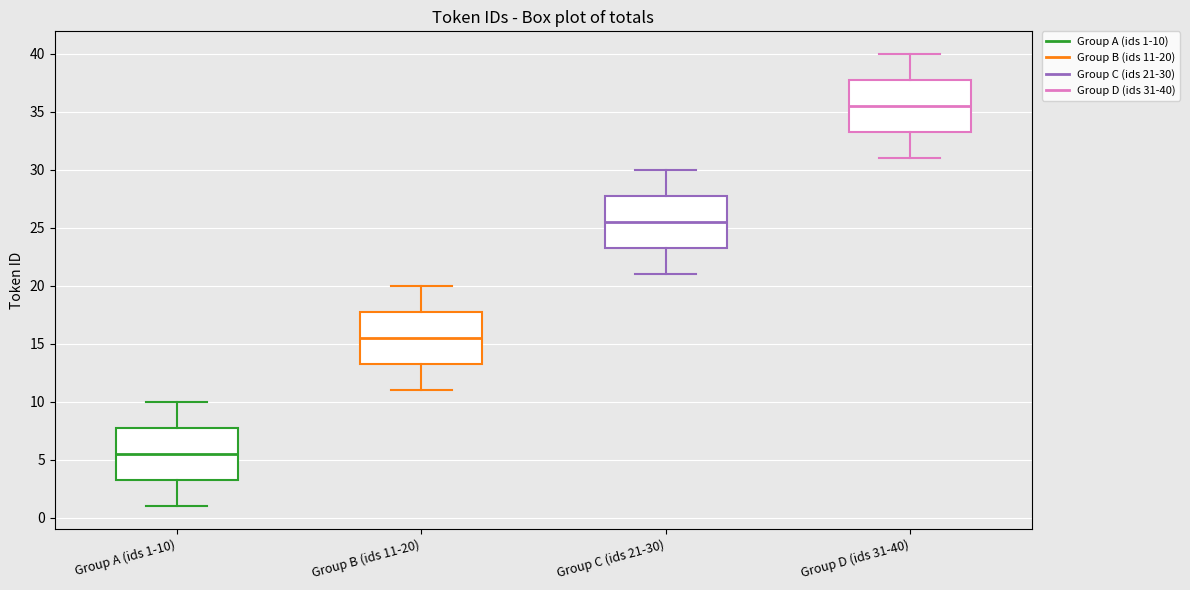

Reading left to right, read every box against the y-axis: the position of its median line, the range the box covers, and the ends of its whiskers. The values are not printed on the chart, so give them approximately, as read against the axis.

Group A (ids 1-10): median 5.5, box 3.5 to 8.0, whiskers 1.0 to 10.0
Group B (ids 11-20): median 15.5, box 13.5 to 18.0, whiskers 11.0 to 20.0
Group C (ids 21-30): median 25.5, box 23.5 to 28.0, whiskers 21.0 to 30.0
Group D (ids 31-40): median 35.5, box 33.5 to 38.0, whiskers 31.0 to 40.0